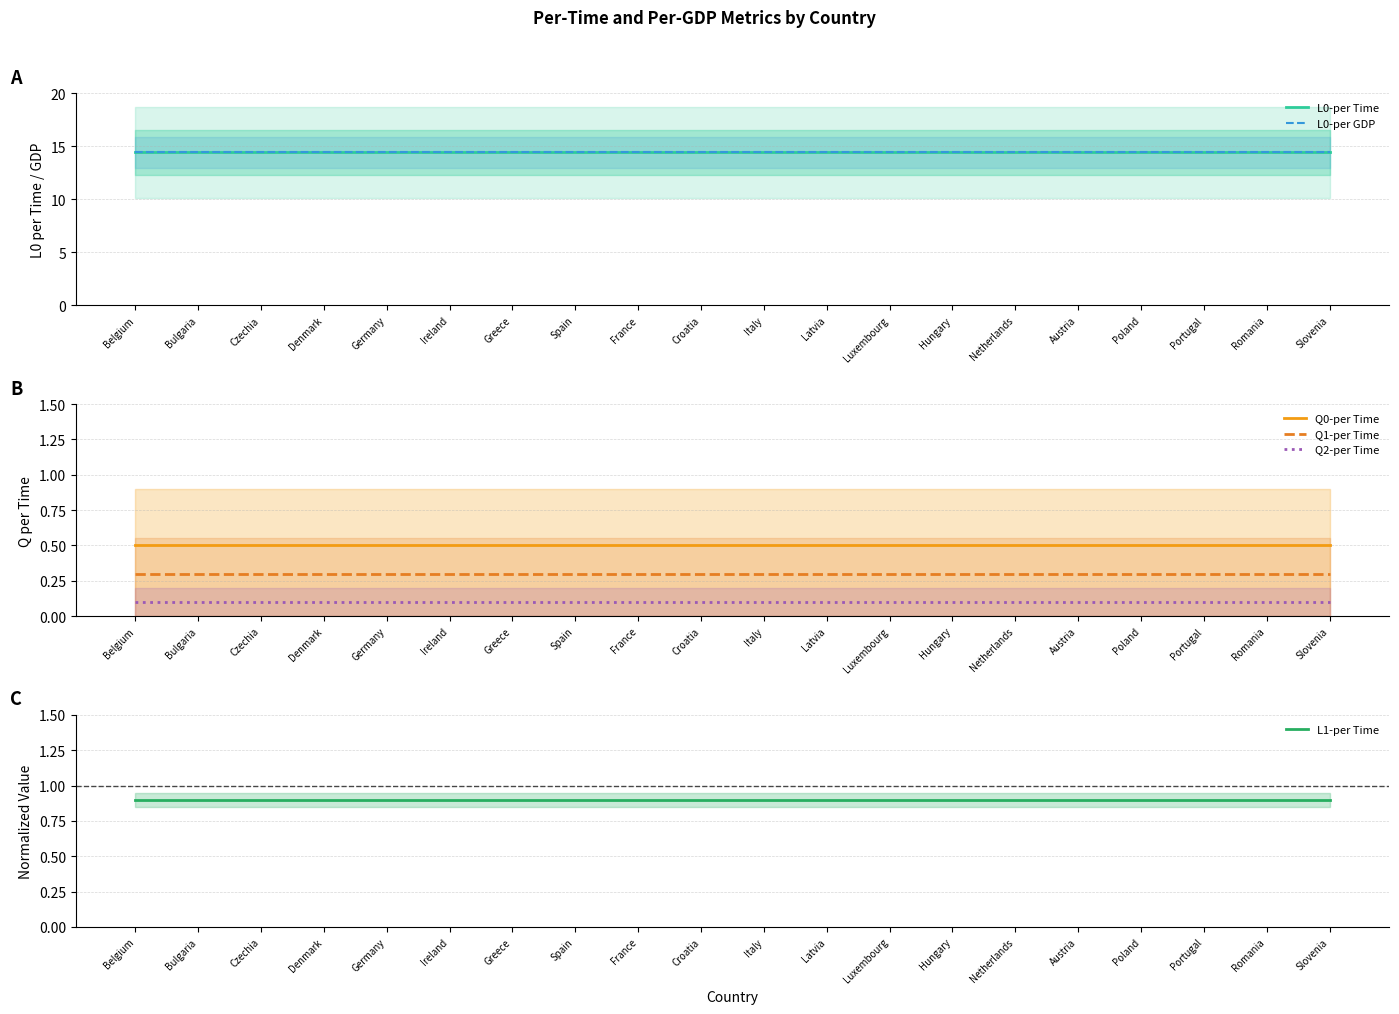

Reading right to left, transcribe all the data shown in this chart.

L0-per Time: 14.4	14.4	14.4	14.4	14.4	14.4	14.4	14.4	14.4	14.4	14.4	14.4	14.4	14.4	14.4	14.4	14.4	14.4	14.4	14.4
L0-per GDP: 14.4	14.4	14.4	14.4	14.4	14.4	14.4	14.4	14.4	14.4	14.4	14.4	14.4	14.4	14.4	14.4	14.4	14.4	14.4	14.4
Q0-per Time: 0.5	0.5	0.5	0.5	0.5	0.5	0.5	0.5	0.5	0.5	0.5	0.5	0.5	0.5	0.5	0.5	0.5	0.5	0.5	0.5
Q1-per Time: 0.3	0.3	0.3	0.3	0.3	0.3	0.3	0.3	0.3	0.3	0.3	0.3	0.3	0.3	0.3	0.3	0.3	0.3	0.3	0.3
Q2-per Time: 0.1	0.1	0.1	0.1	0.1	0.1	0.1	0.1	0.1	0.1	0.1	0.1	0.1	0.1	0.1	0.1	0.1	0.1	0.1	0.1
L1-per Time: 0.9	0.9	0.9	0.9	0.9	0.9	0.9	0.9	0.9	0.9	0.9	0.9	0.9	0.9	0.9	0.9	0.9	0.9	0.9	0.9